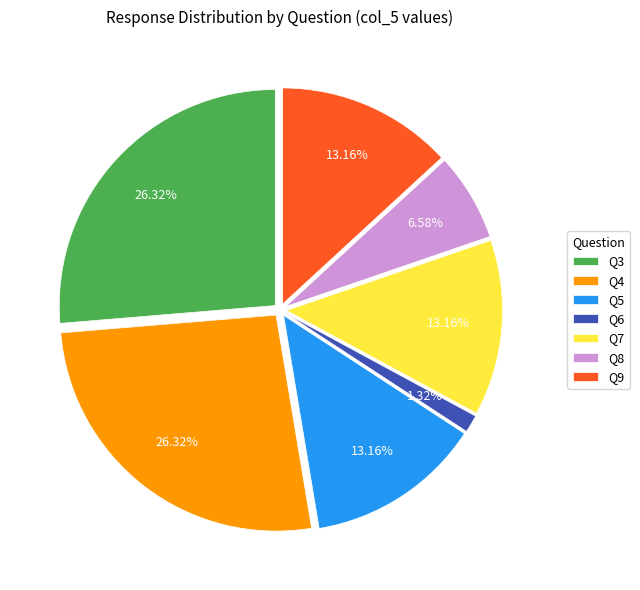

How many segments does this pie chart have?

7